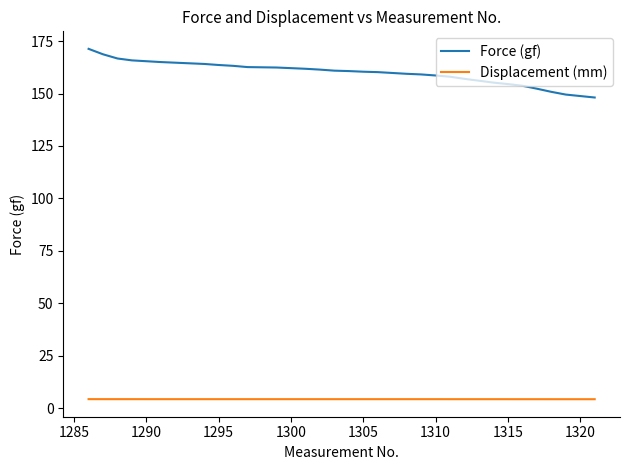

Which series has the largest range (max minus min)?

Force (gf)